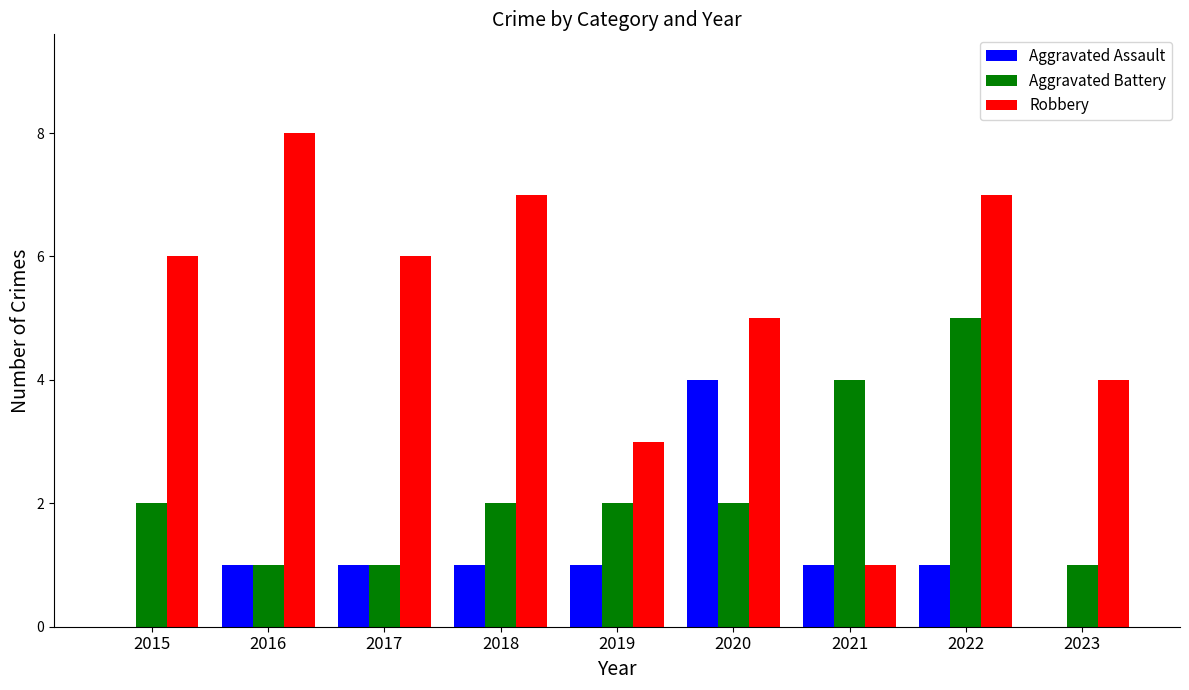

At which category is the sum across all series the highest?

2022